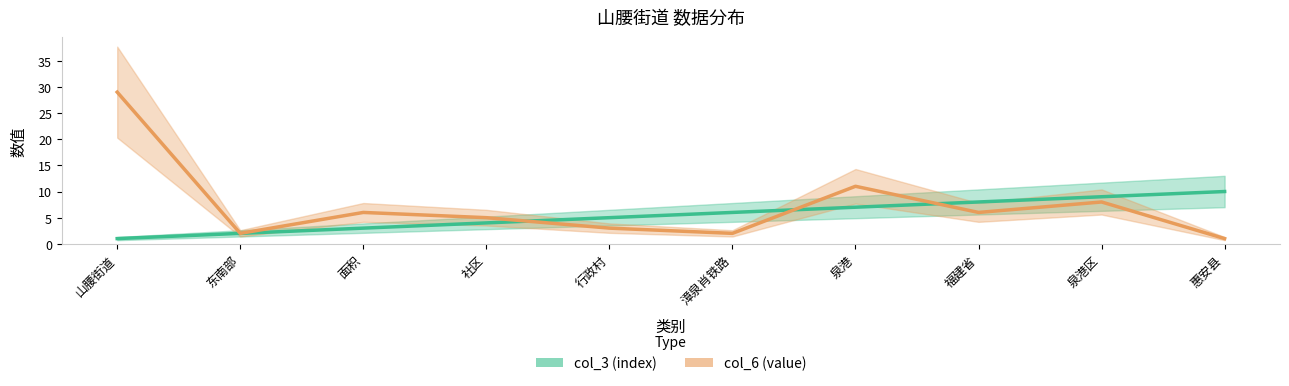

How many lines are shown in the chart?

2